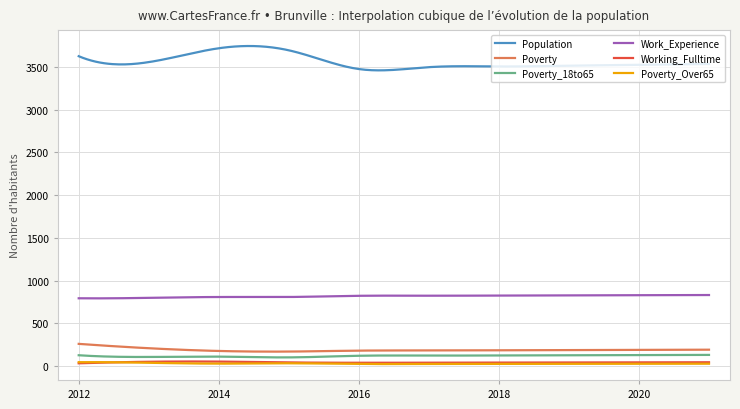

True or false: Poverty_Over65 and Population cross at least once.

False